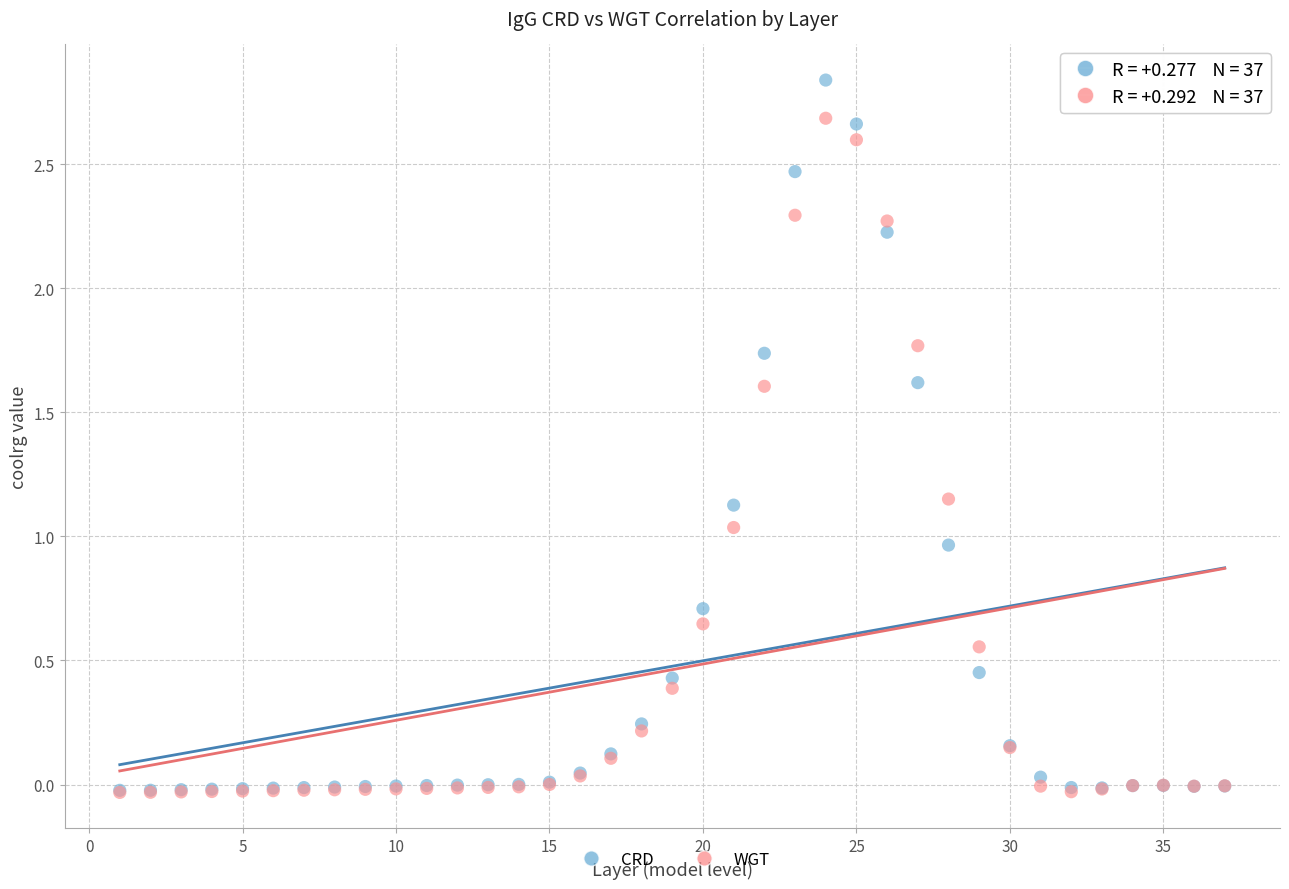

What are all the series names shown in the legend?

CRD, WGT